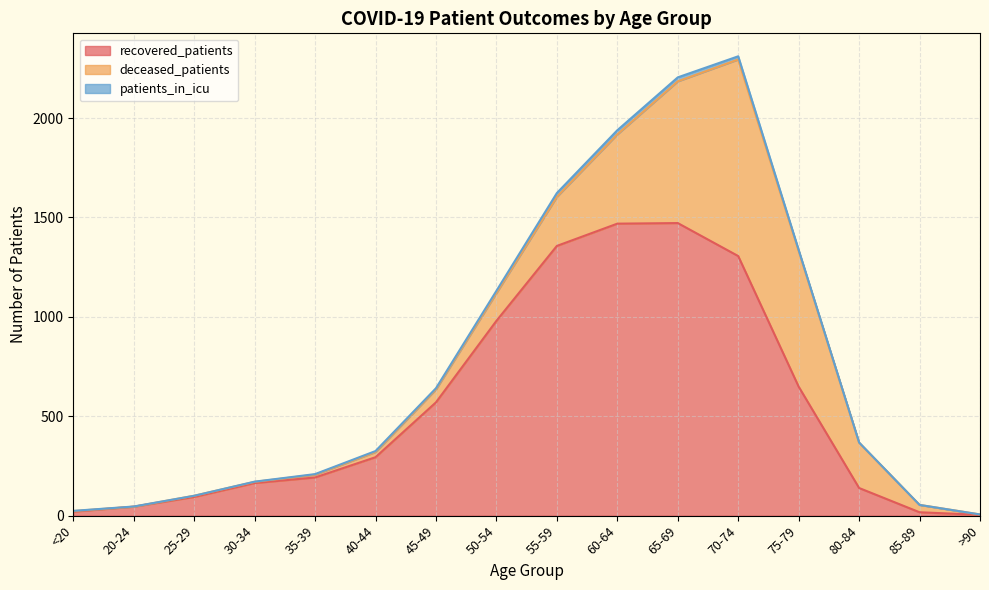

Where do deceased_patients and recovered_patients first cross each other?

70-74 and 75-79